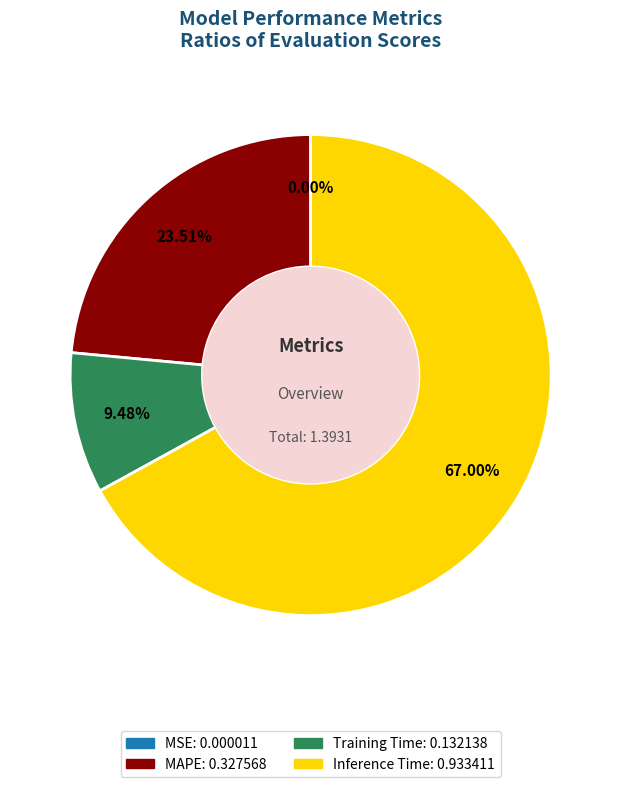

Does any single category account for the majority?

Yes